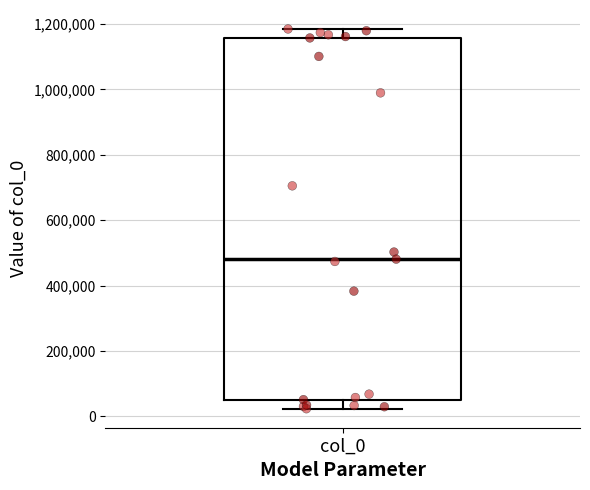

Read this box plot against the y-axis: the position of the median line, the range covered by the box, and the ends of both whiskers. The values are not printed on the chart, so give them approximately, as read against the axis.

median 480000, box 60000 to 1160000, whiskers 20000 to 1180000